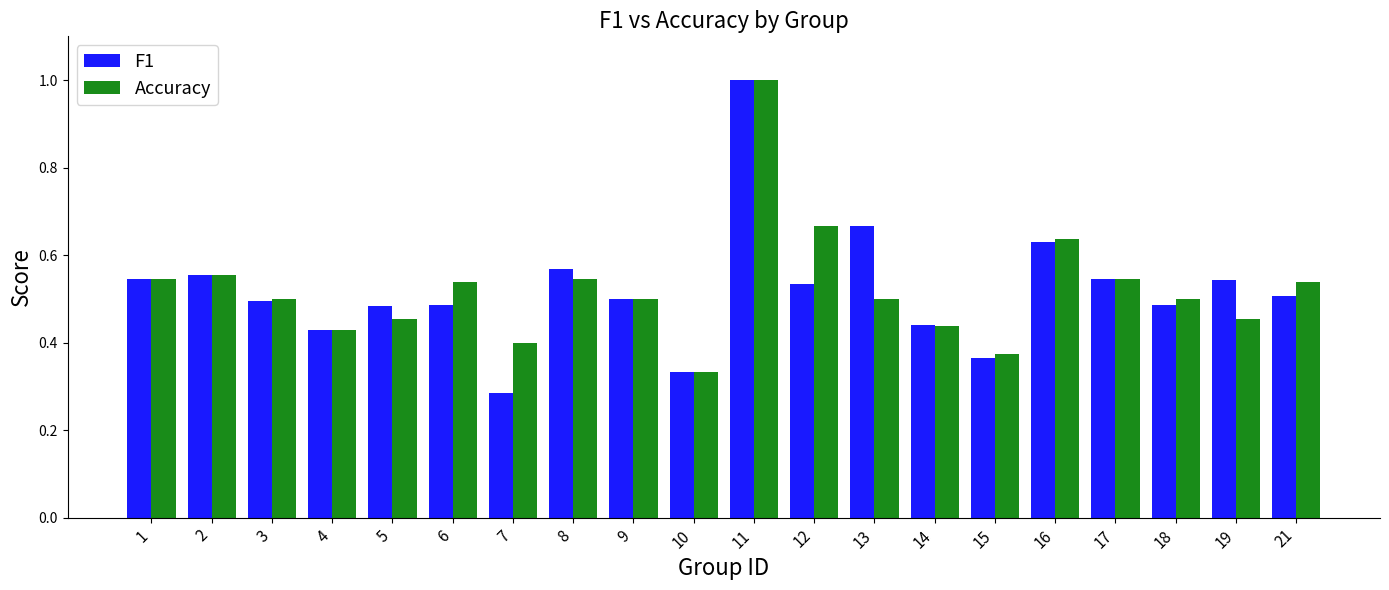

At which label is F1 closest to 0?

7